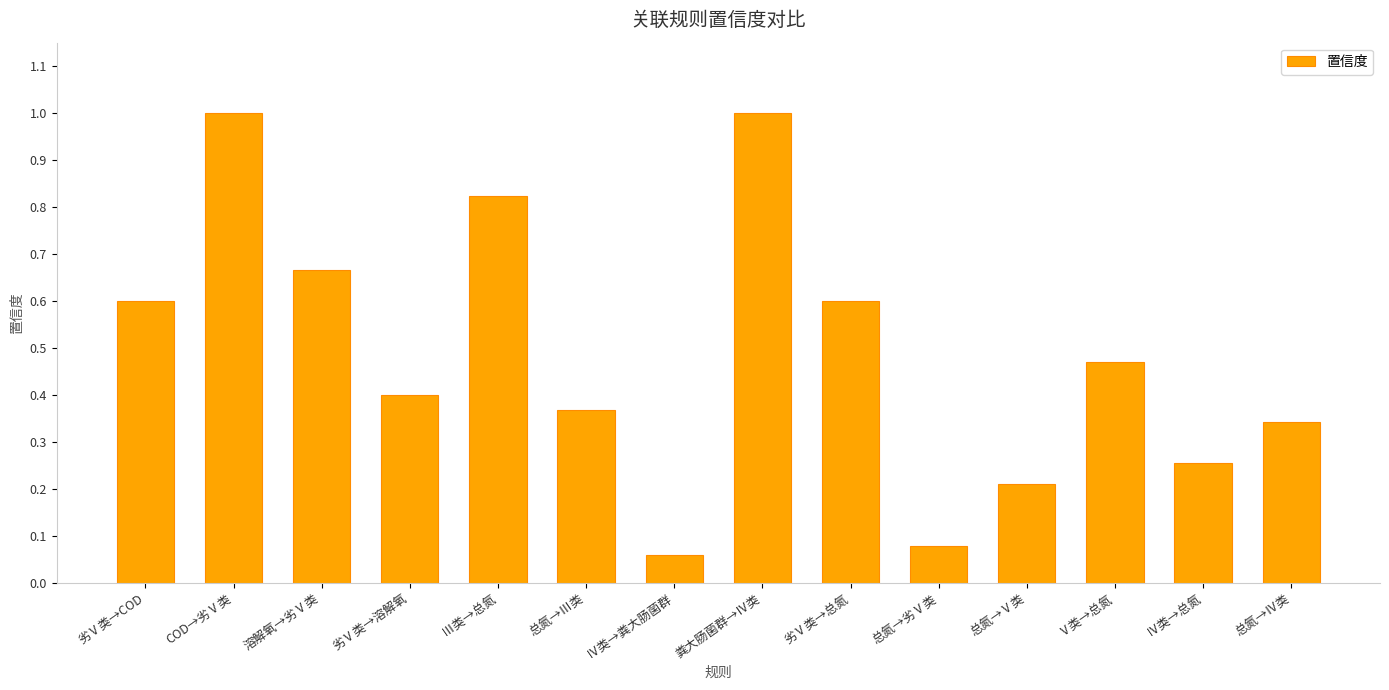

What is the difference between the maximum and second lowest values?

0.9